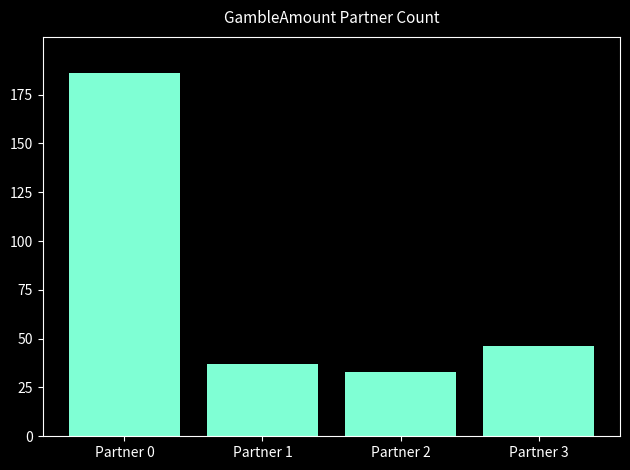

What is the value of the 4th bar from the left?

46